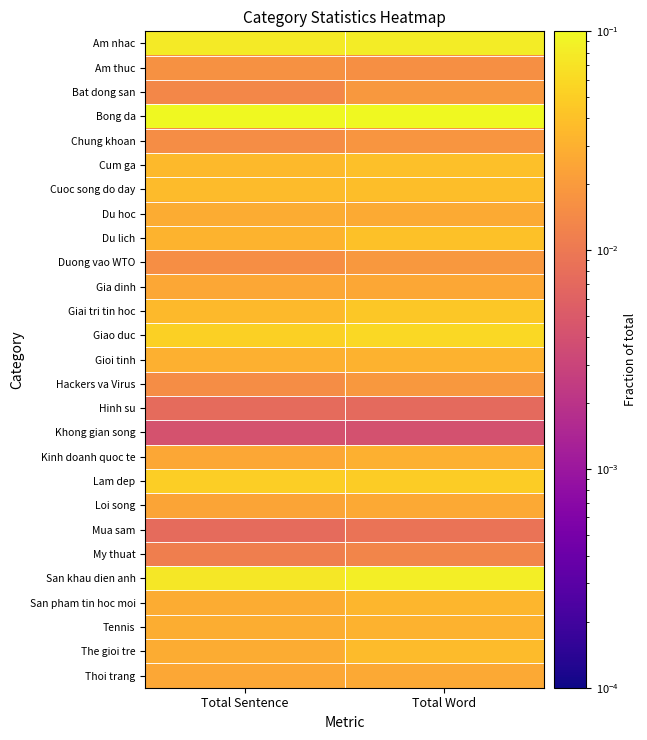

Rank the series by their maximum value, from highest to lowest.

Bong da, San khau dien anh, Am nhac, Giao duc, Lam dep, Giai tri tin hoc, Du lich, Cum ga, Cuoc song do day, The gioi tre, San pham tin hoc moi, Tennis, Gioi tinh, Kinh doanh quoc te, Du hoc, Loi song, Thoi trang, Gia dinh, Hackers va Virus, Duong vao WTO, Bat dong san, Chung khoan, Am thuc, My thuat, Mua sam, Hinh su, Khong gian song